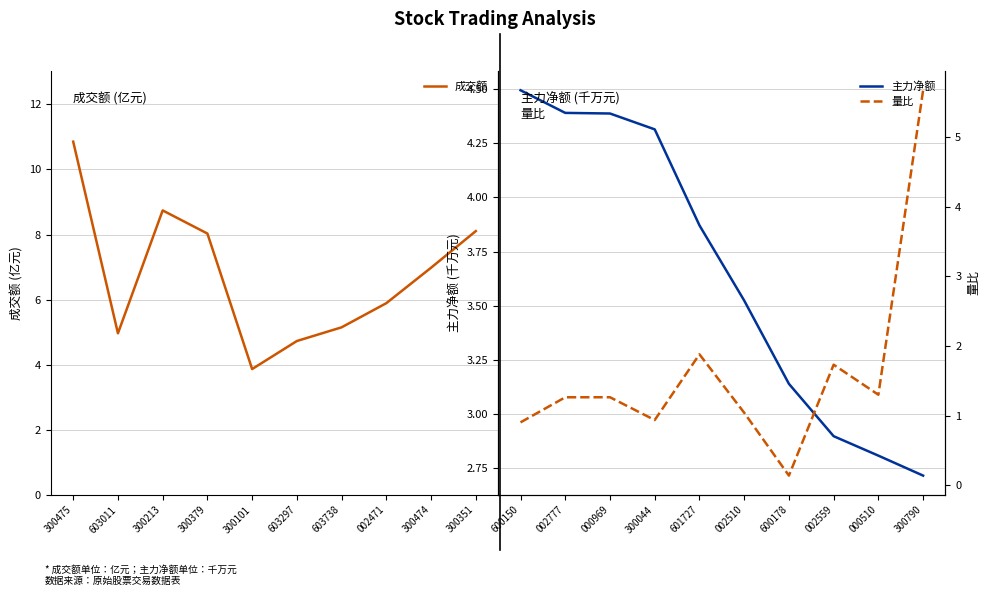

What are all the series names shown in the legend?

成交额, 主力净额, 量比